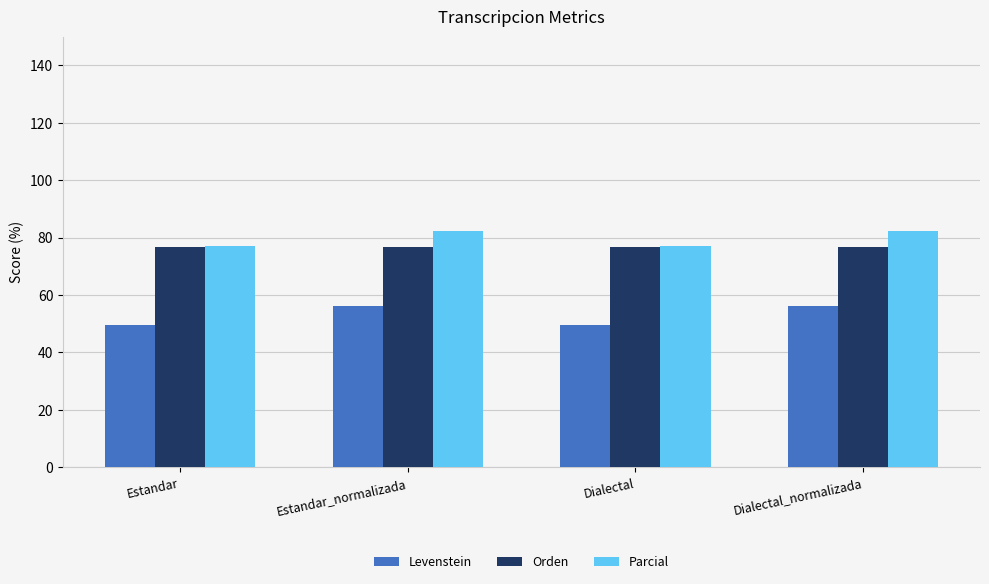

How many bars are there in each group?

3